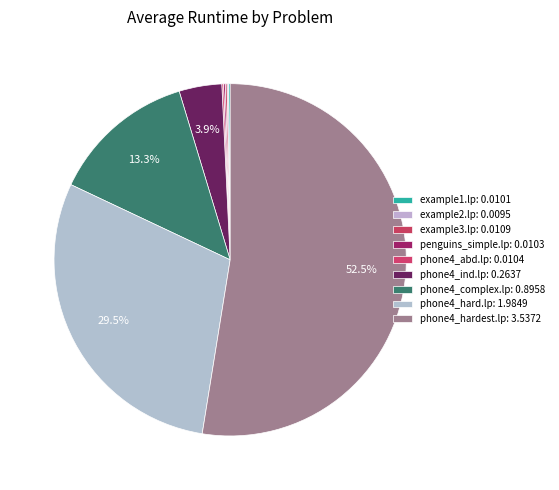

Is there a majority slice in this chart?

Yes